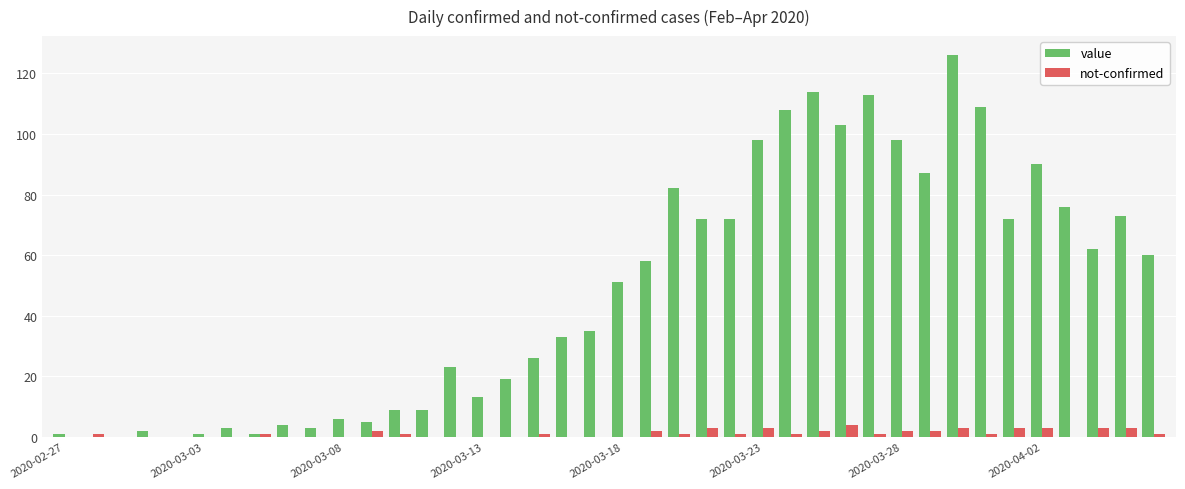

Which series has the largest total across all categories?

value